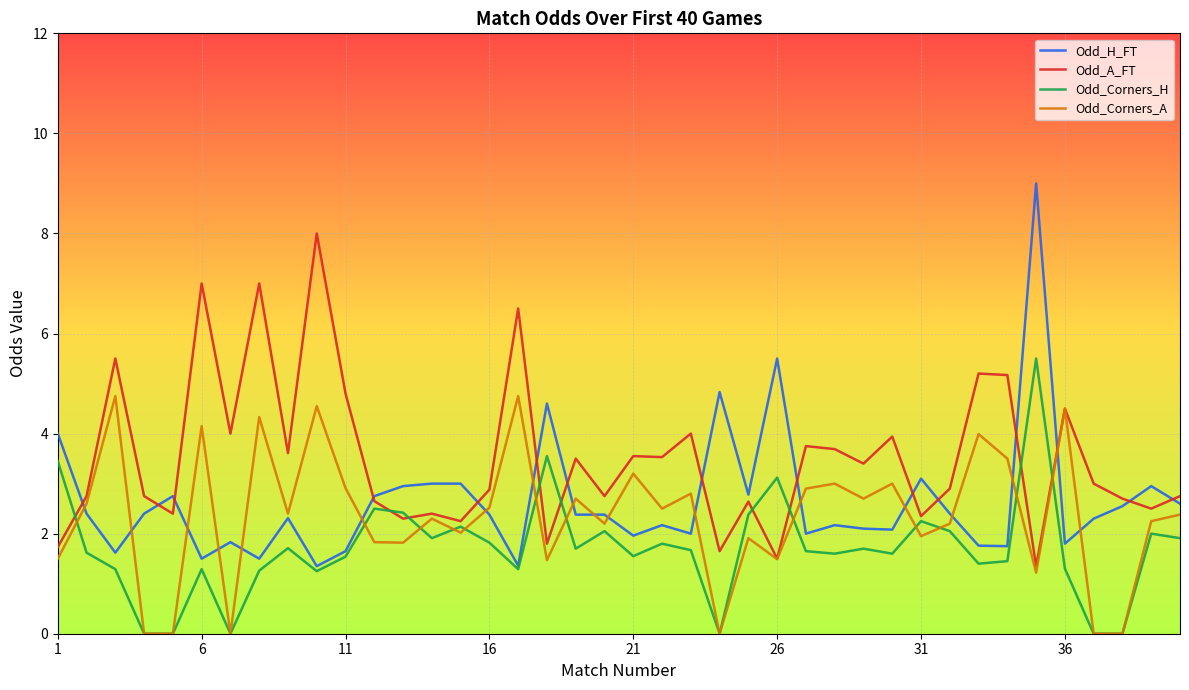

Which series has the largest total across all categories?

Odd_A_FT